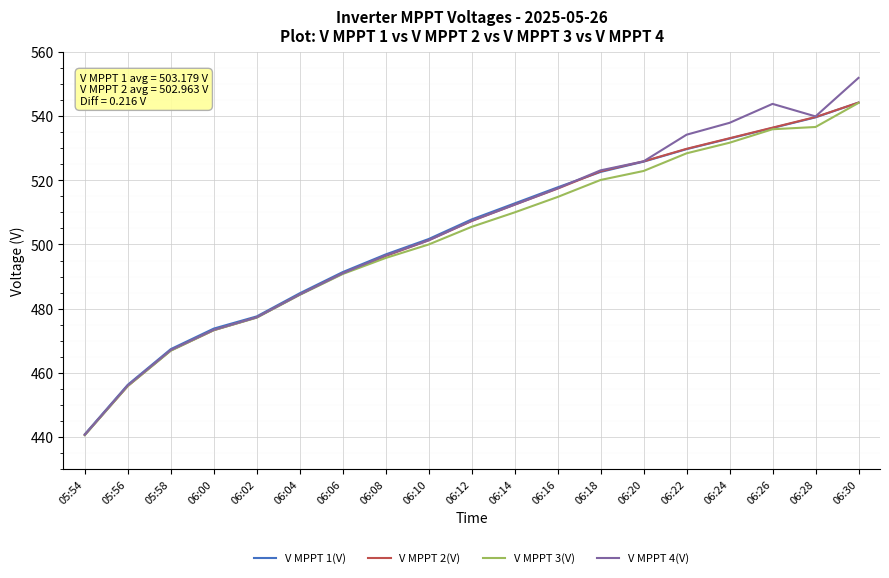

True or false: V MPPT 1(V) has a value of 148.2 at 06:02.

False